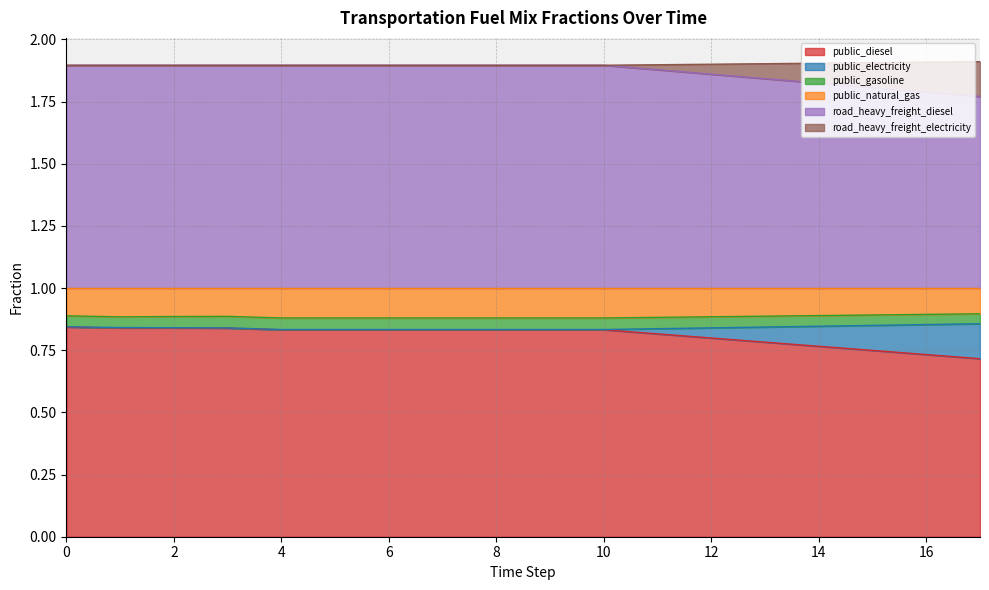

What are all the series names shown in the legend?

public_diesel, public_electricity, public_gasoline, public_natural_gas, road_heavy_freight_diesel, road_heavy_freight_electricity